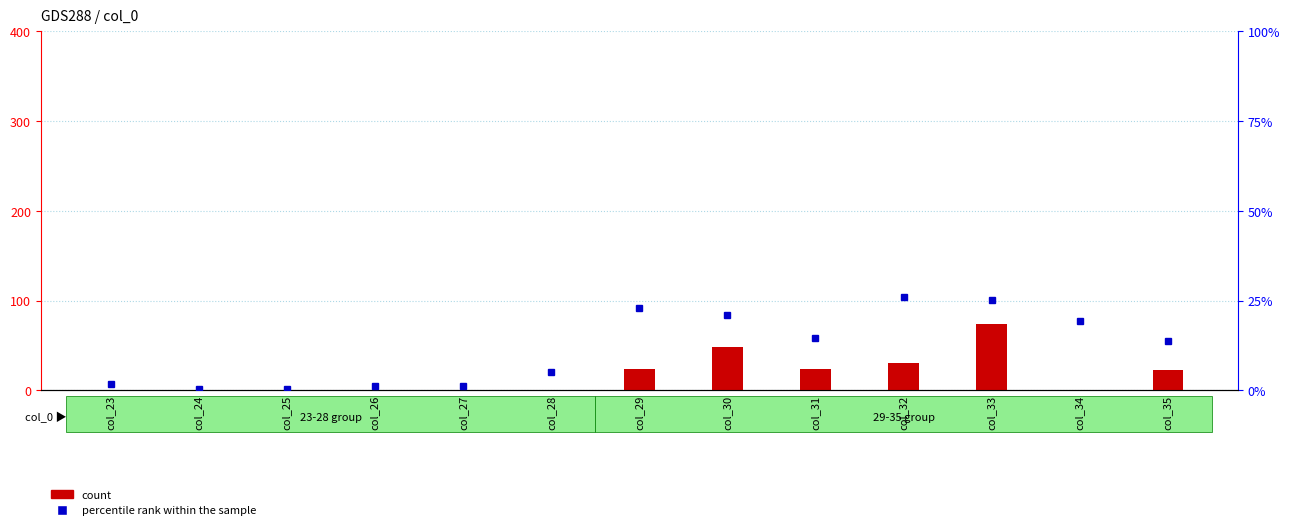

At which label is count closest to 0?

col_23